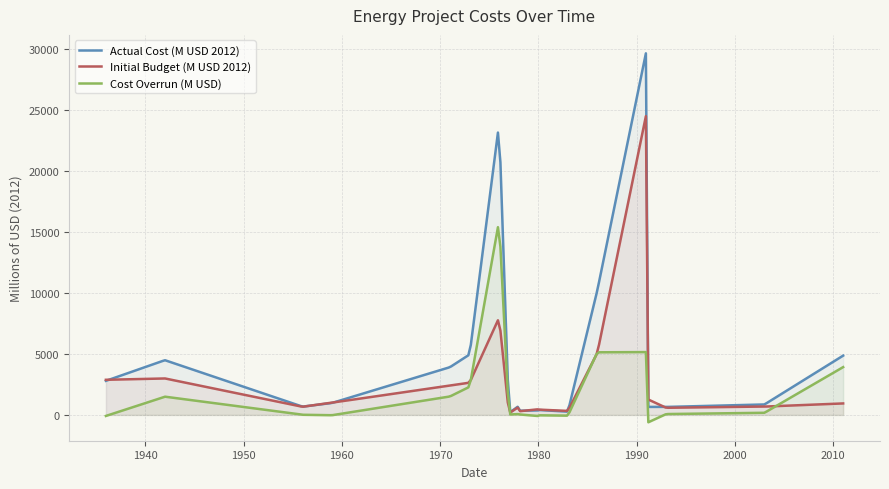

Which series has the largest total across all categories?

Actual Cost (M USD 2012)